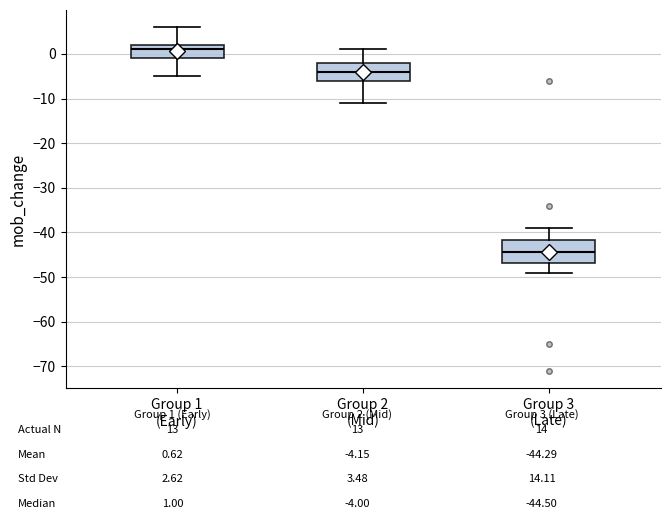

Comparing the boxes themselves (not the whiskers), which one is the tallest?

Group 3 (Late)